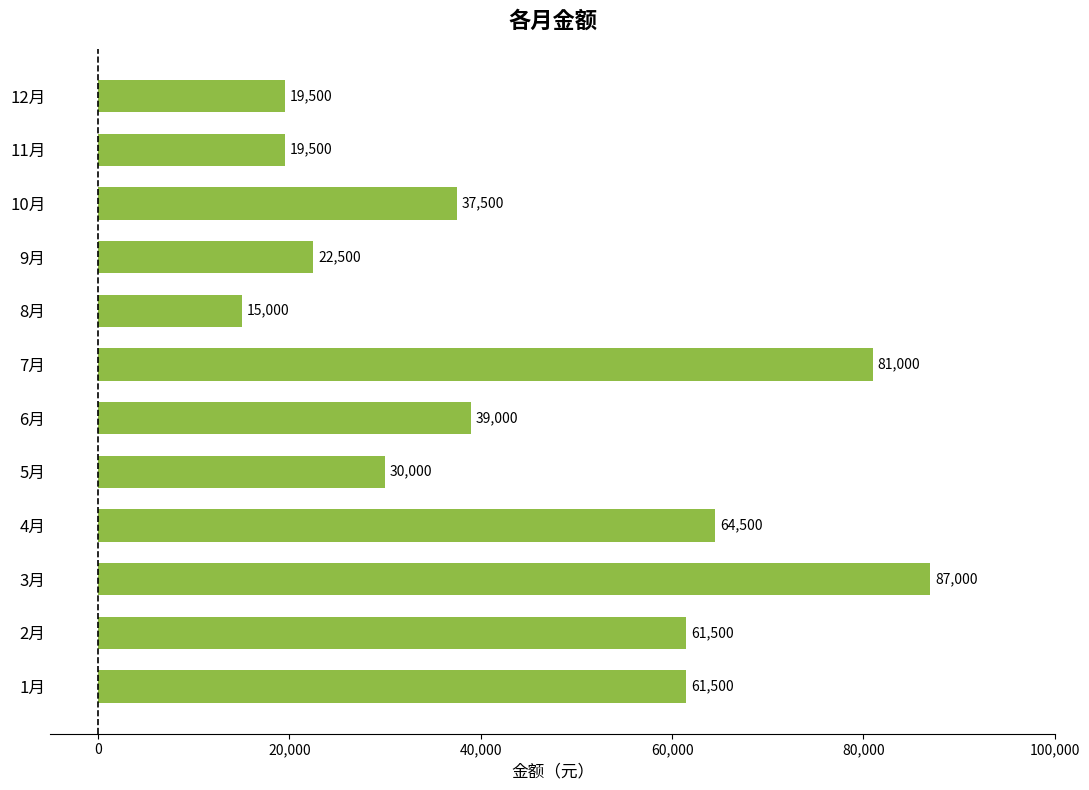

Reading bottom to top, transcribe all the data shown in this chart.

1月=61500	2月=61500	3月=87000	4月=64500	5月=30000	6月=39000	7月=81000	8月=15000	9月=22500	10月=37500	11月=19500	12月=19500